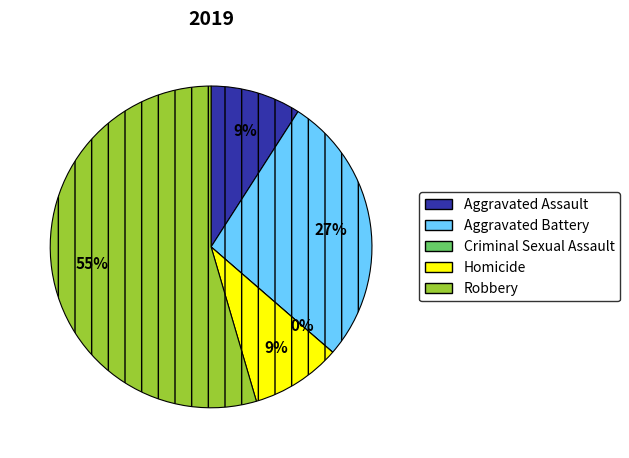

To the nearest percent, what percentage of the pie is Homicide?

9%